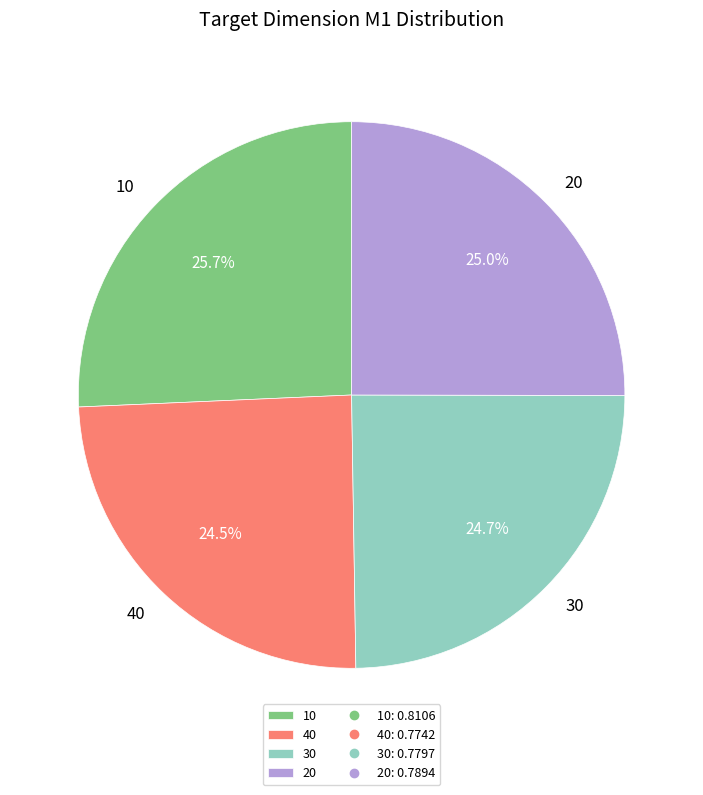

What percentage is NOT represented by 10?

74.3%